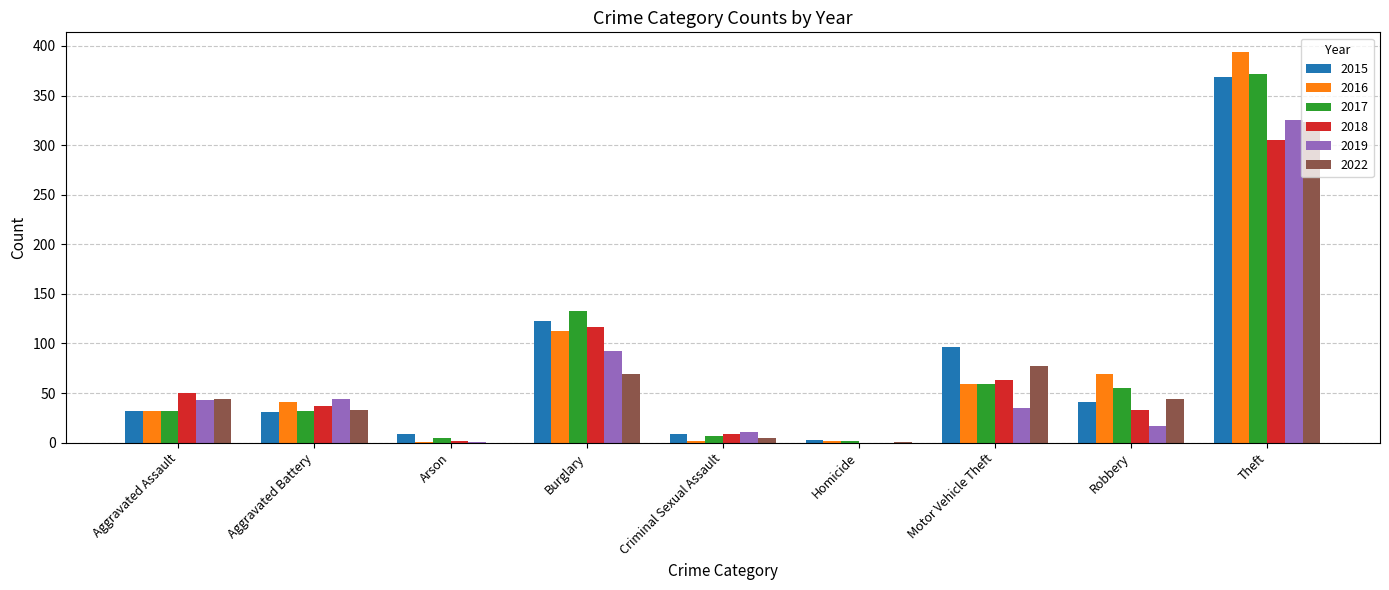

The 2017 series shows 38 at Burglary. True or false?

False